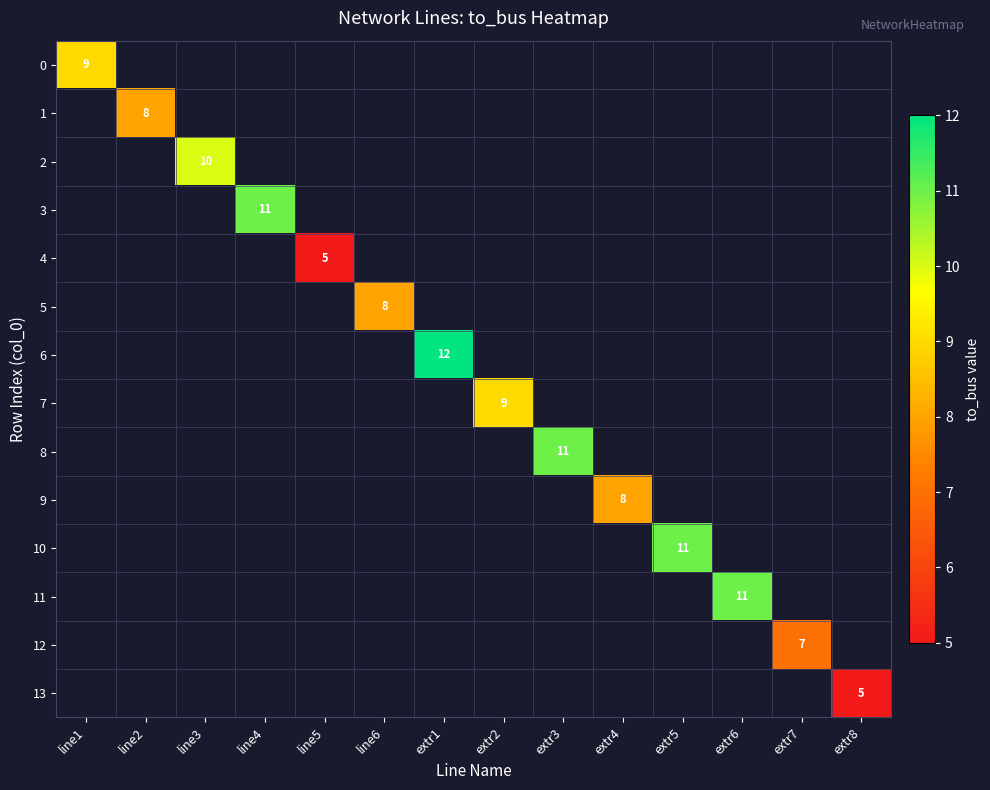

How many values in 12 are above zero?

1